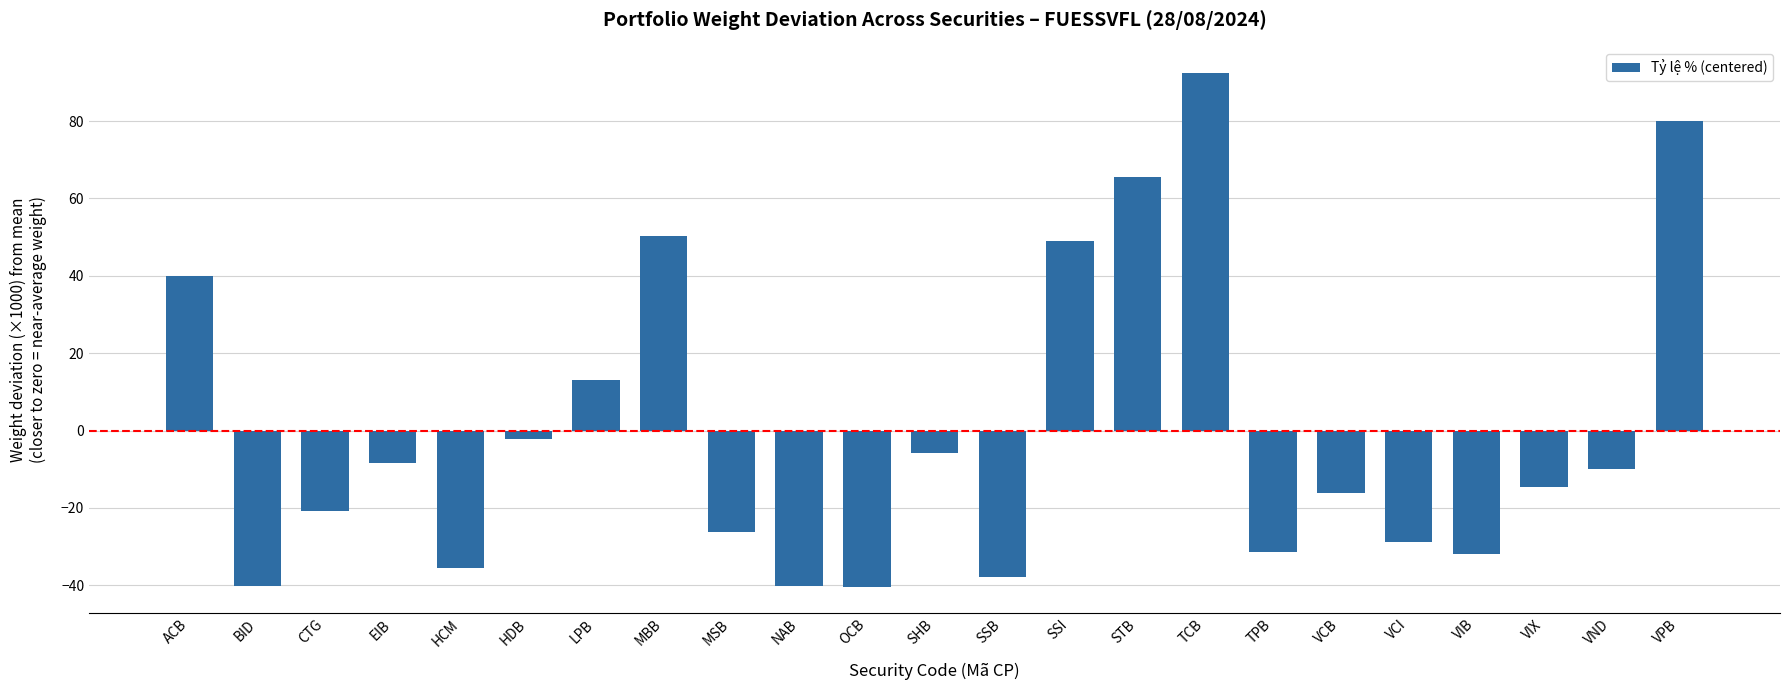

How many data points are above -14?

11